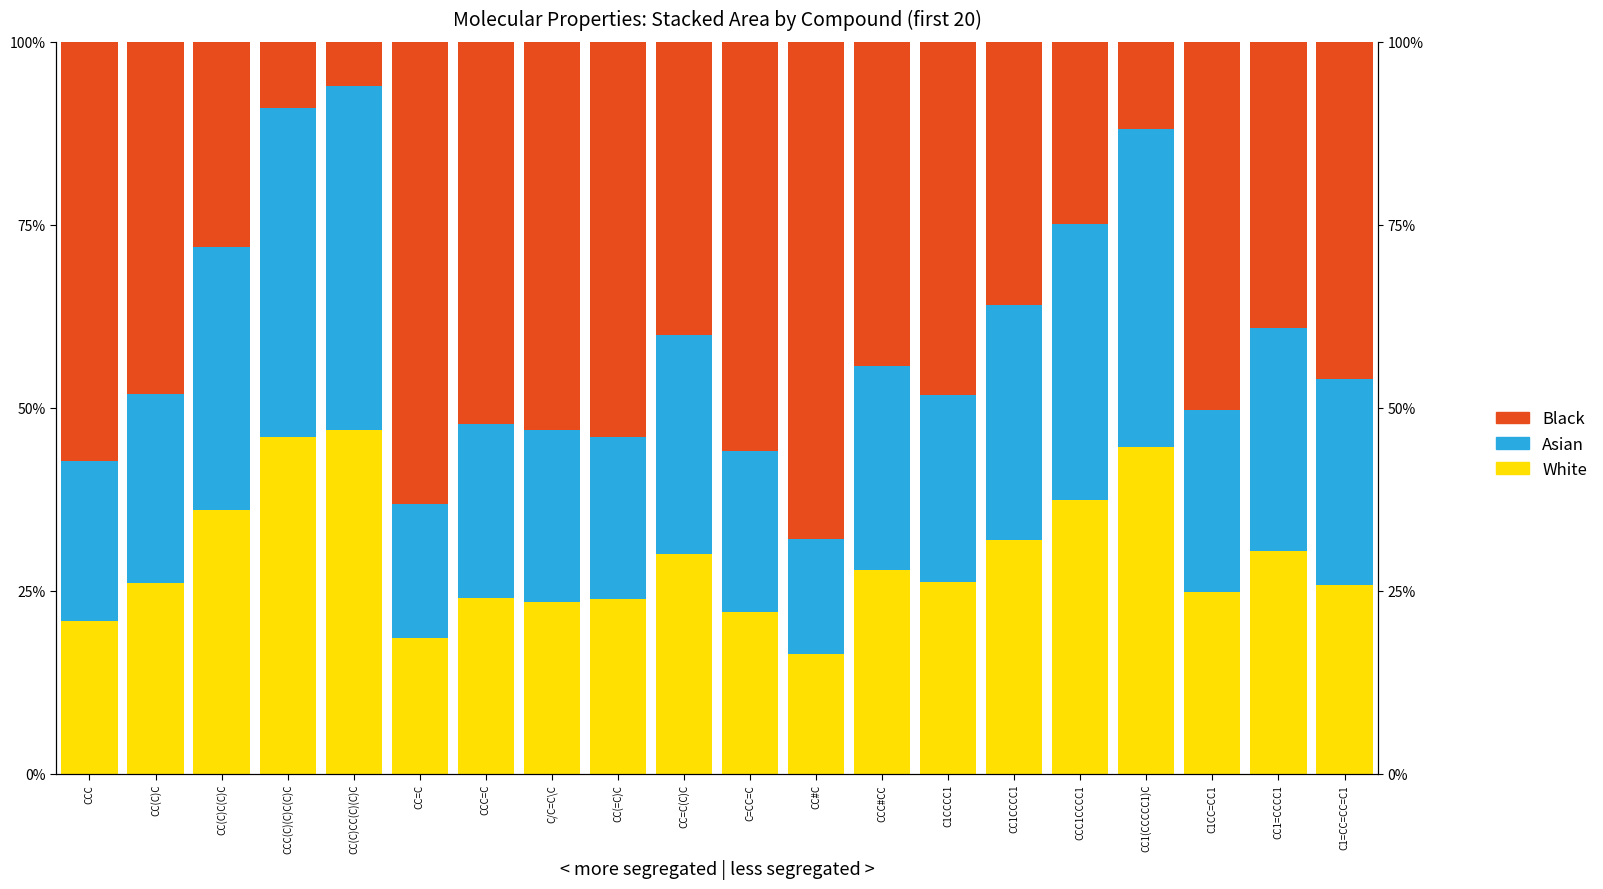

Which series has the largest total across all categories?

Black